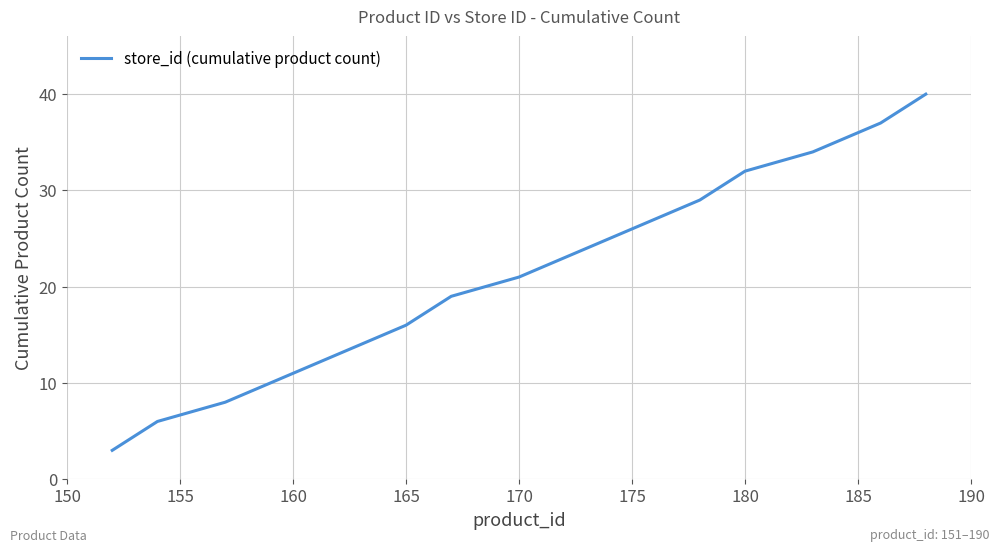

What is the difference between the maximum and minimum values?

37